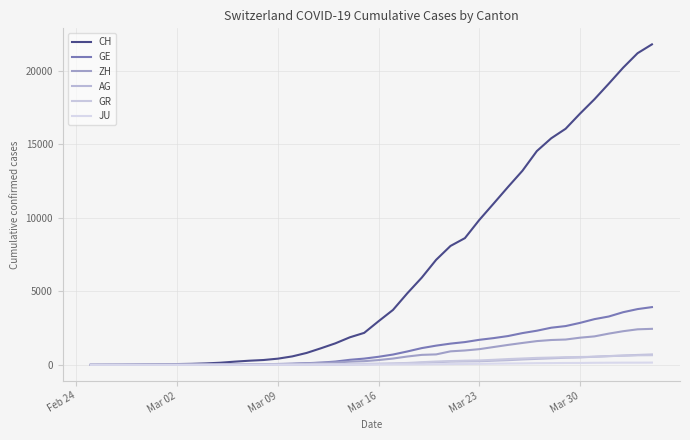

How many series are shown in this chart?

6